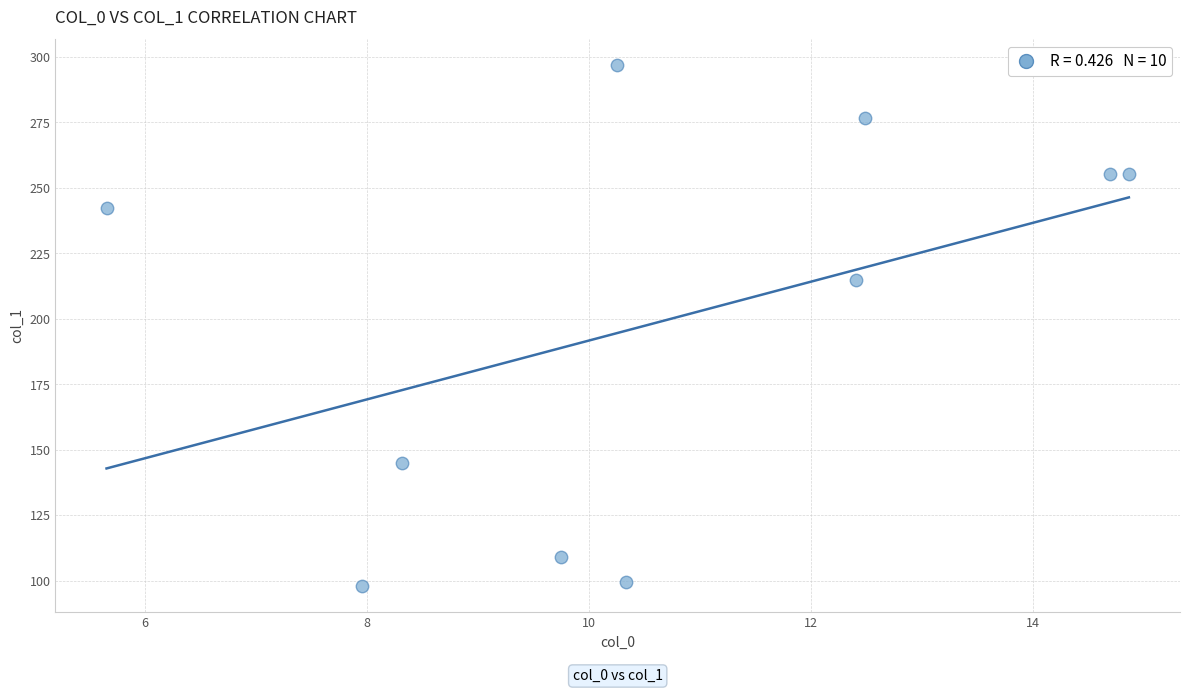

What Y value in the scatter plot is closest to 197?

214.8